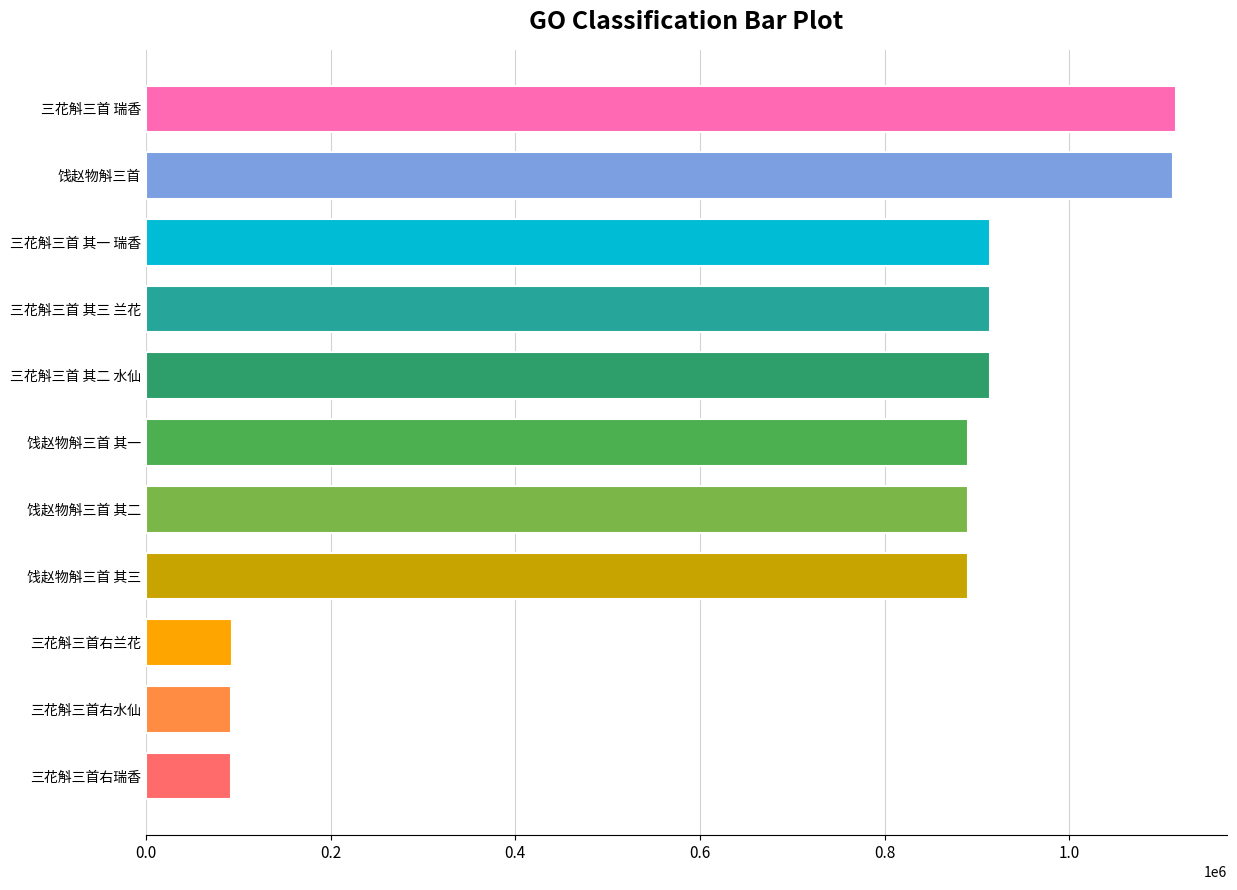

What is the greatest value displayed?

1115244